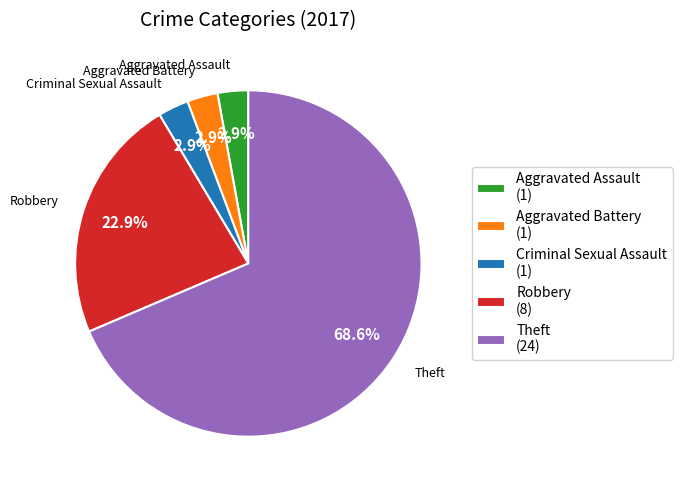

Does Aggravated Battery represent more than half of the total?

No